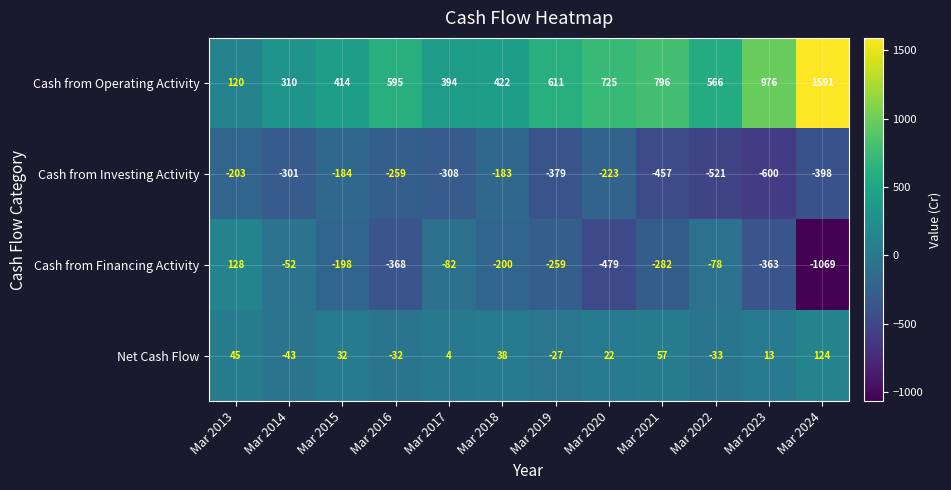

What is the spread (max minus min) of values at Mar 2015?

612